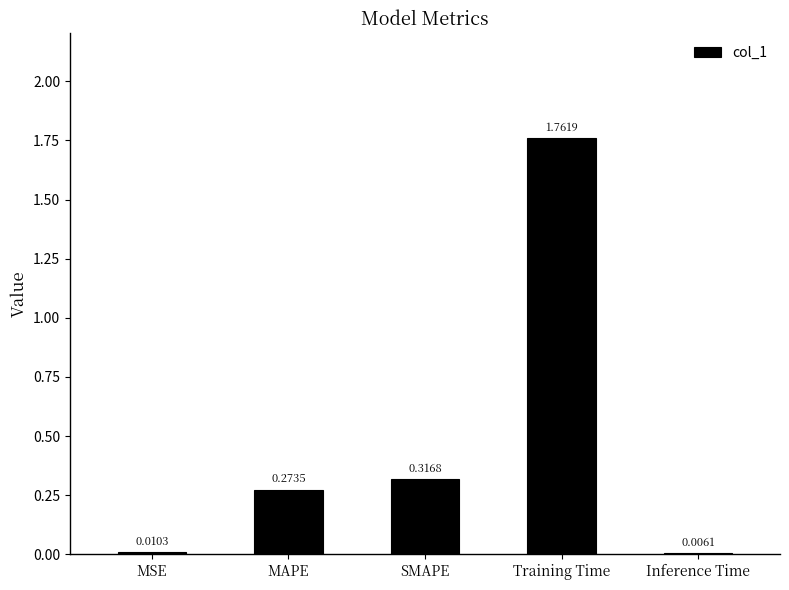

Between SMAPE and Inference Time, which is larger?

SMAPE